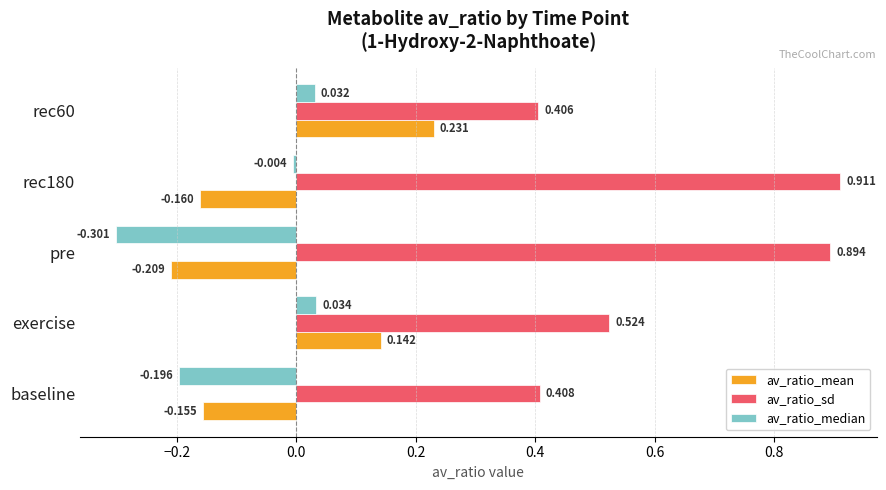

How many categories are shown in the chart?

5